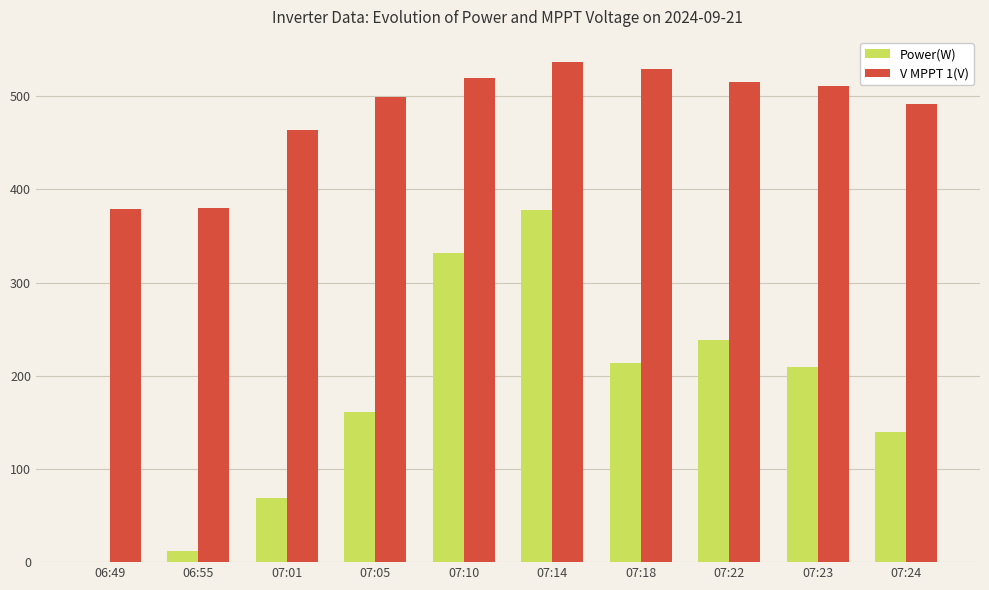

How many distinct data groups are displayed?

2